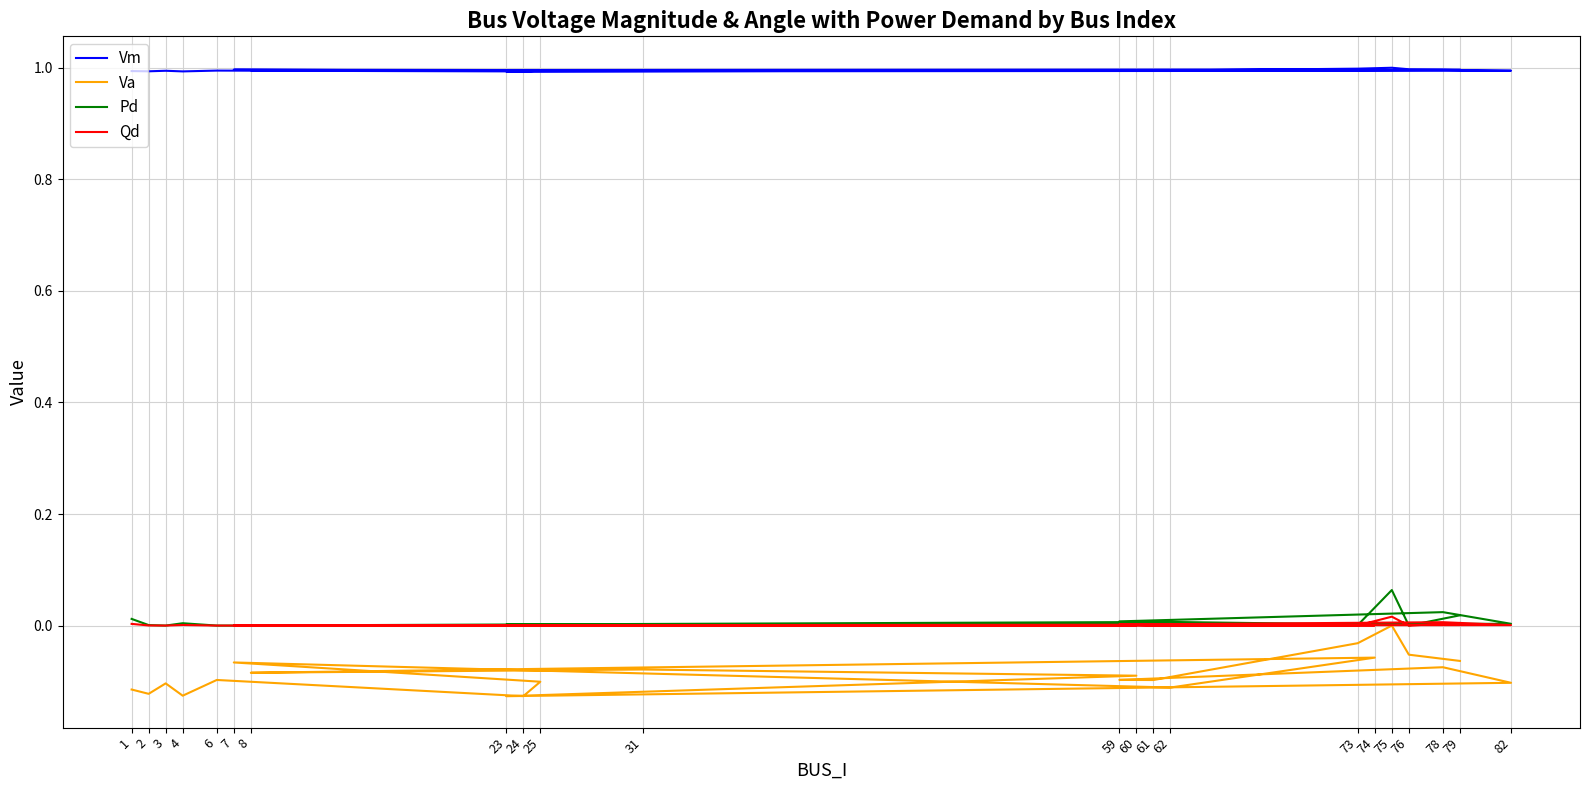

Where is the first local minimum for Qd?

3